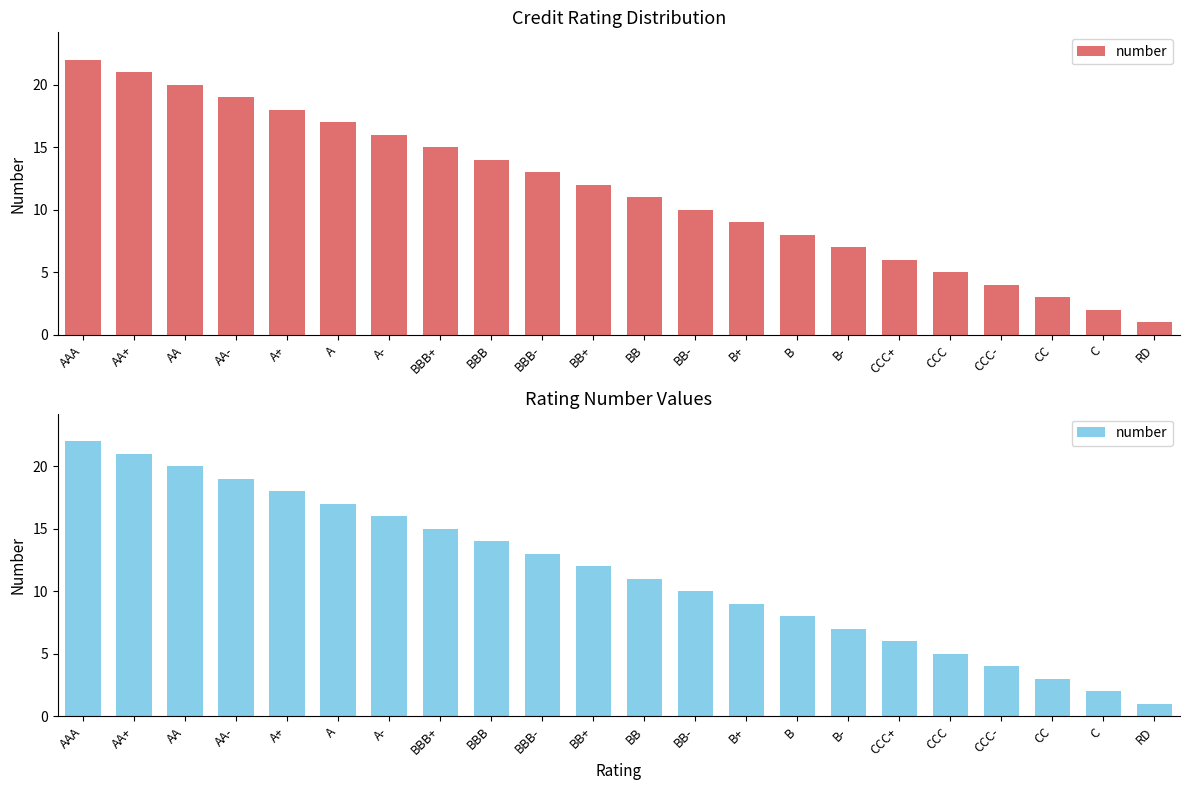

What is the maximum value shown in the chart?

22